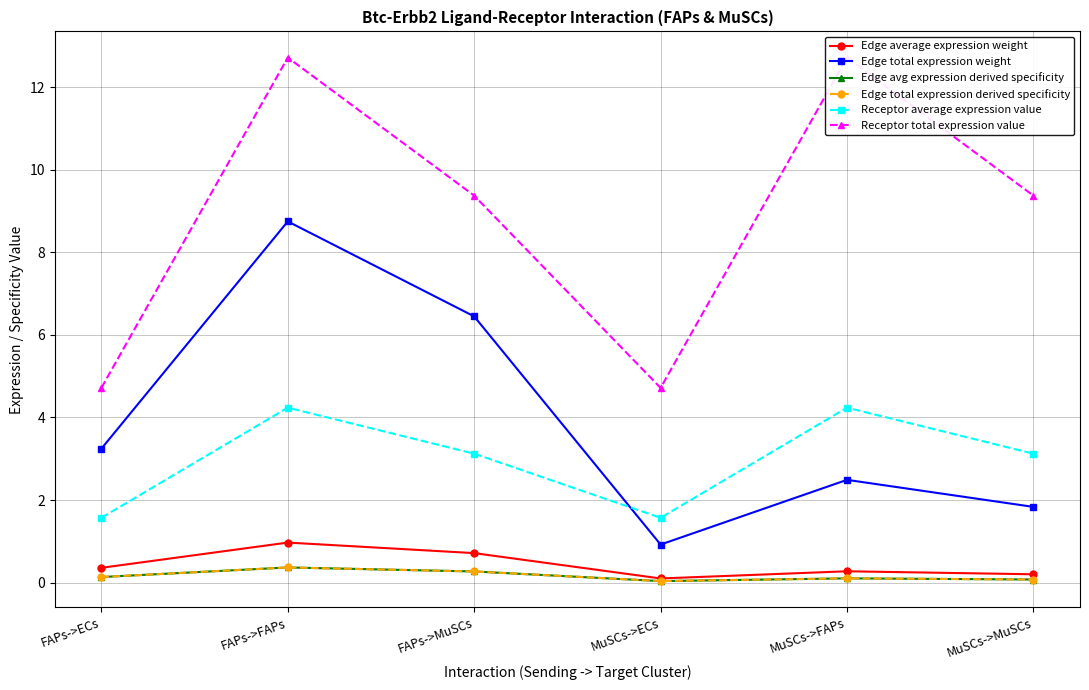

True or false: Receptor average expression value and Edge avg expression derived specificity intersect in this chart.

False